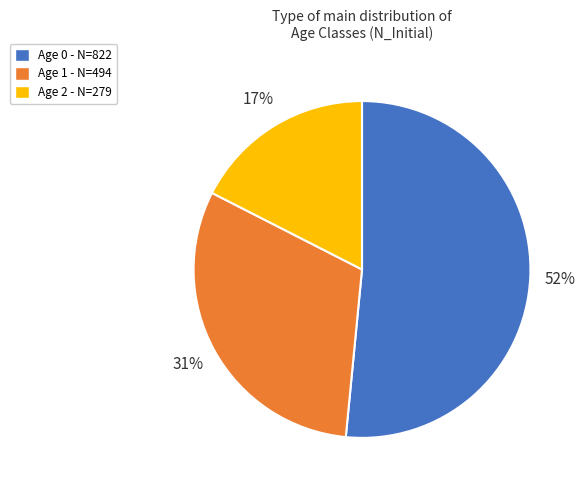

Is there any slice that represents more than half of the pie?

Yes